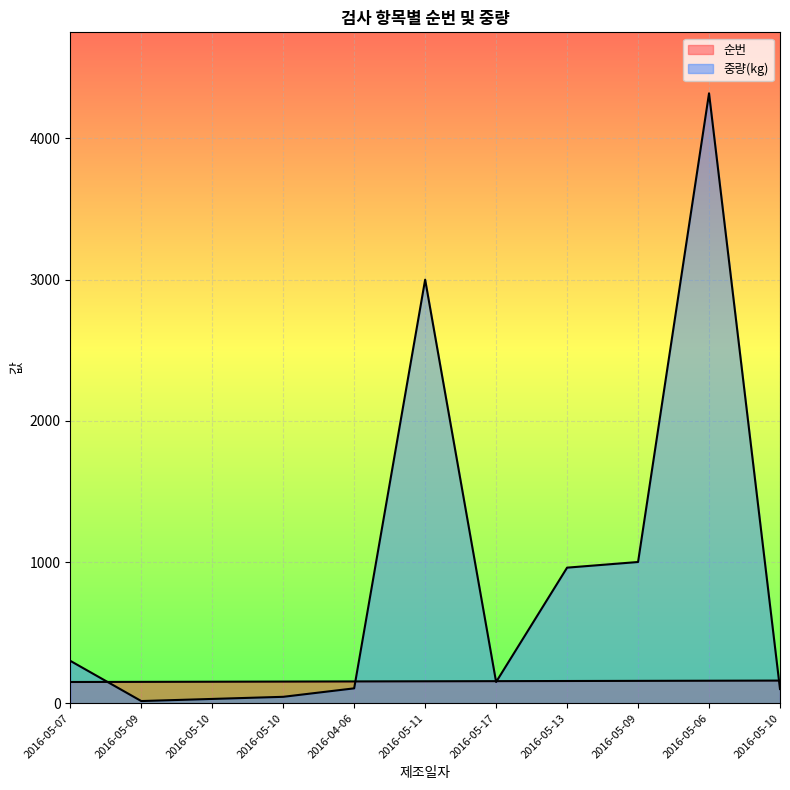

Where does the 중량(kg) series first go above 150?

2016-05-07